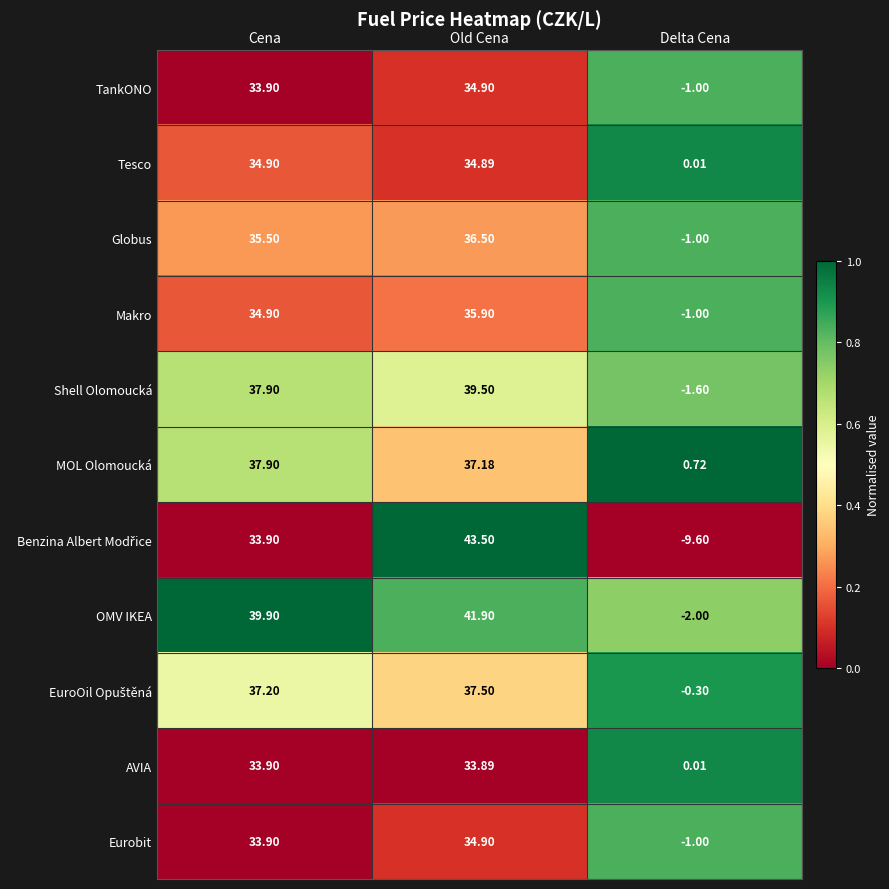

Where does the AVIA series first go above 33?

Cena